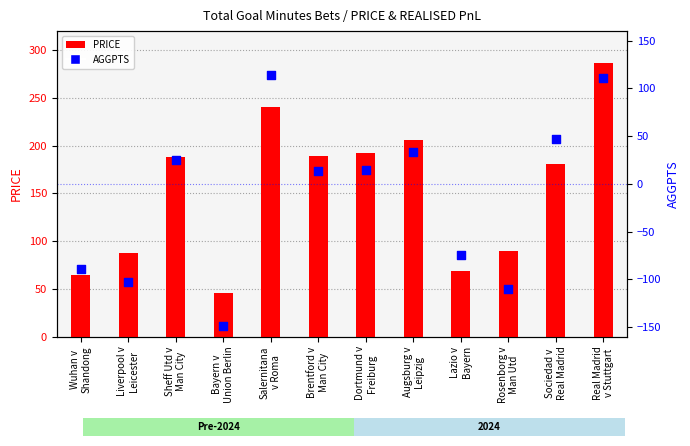

Which series has the largest total across all categories?

PRICE